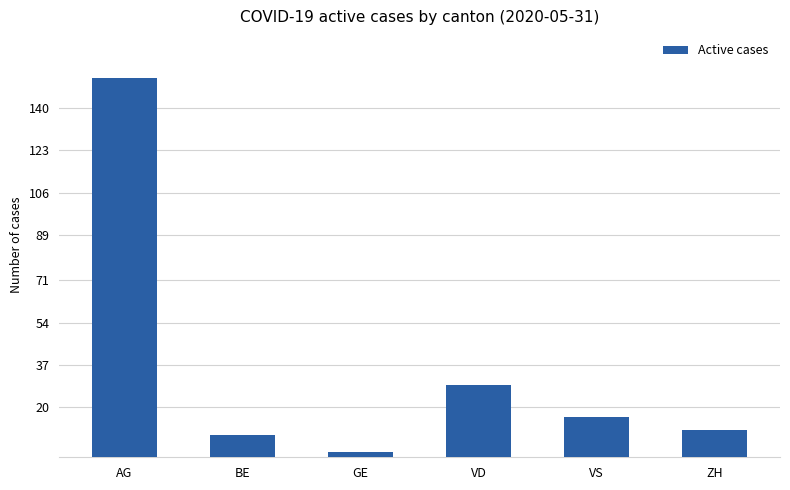

Is it true that the value at ZH is 18?

False